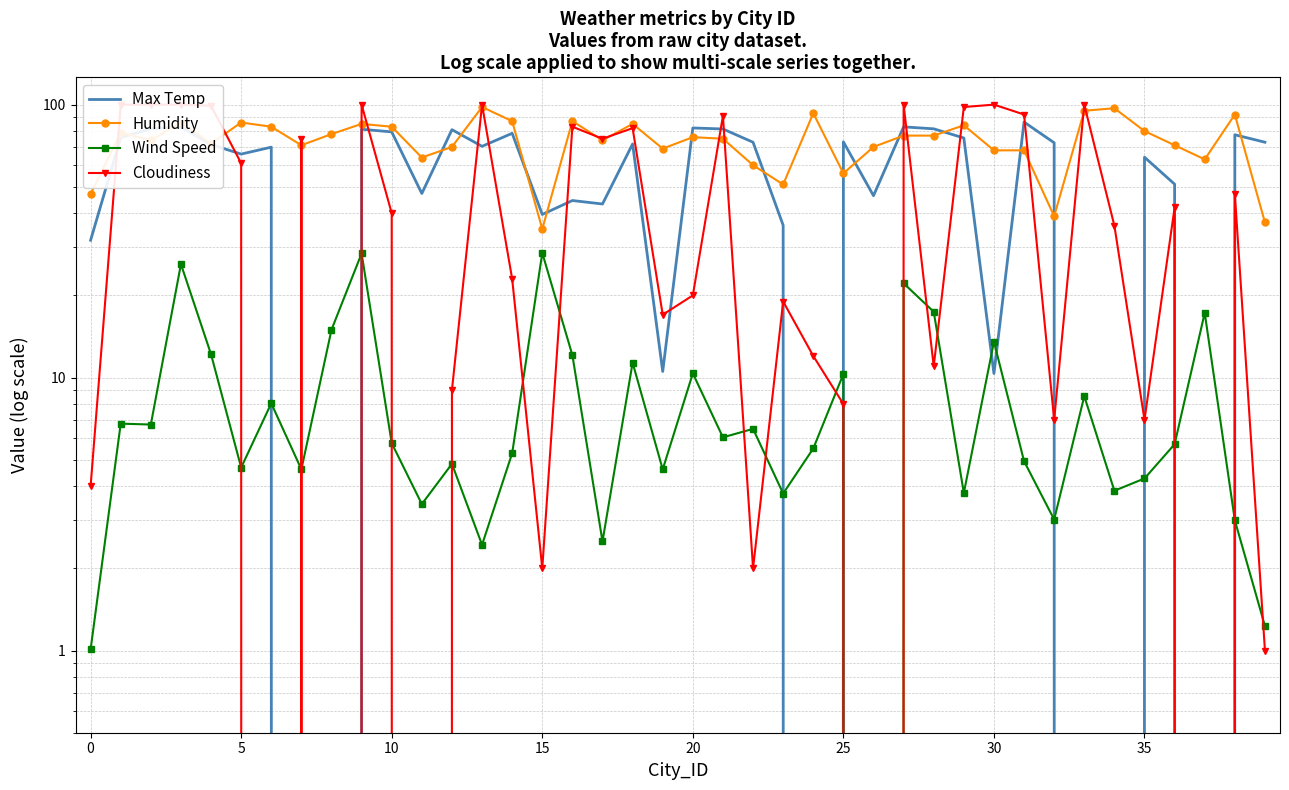

Which series has the largest range (max minus min)?

Max Temp